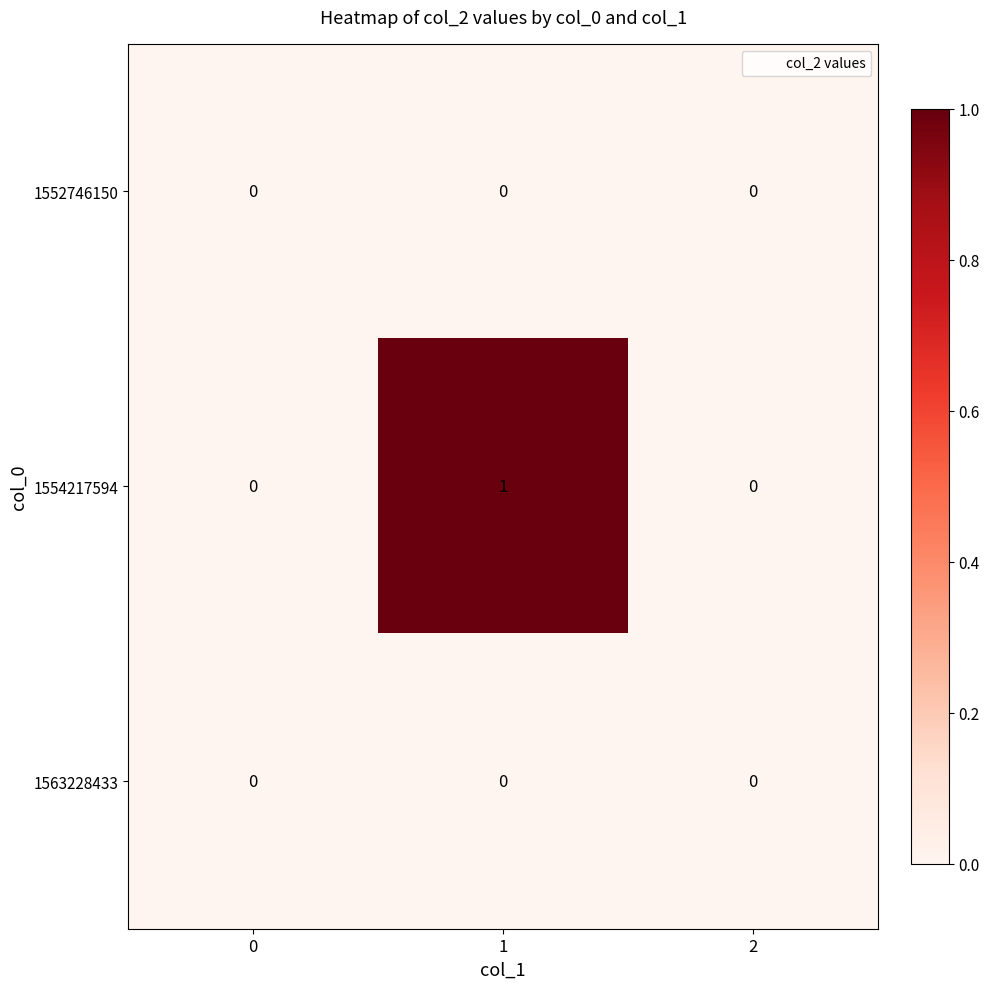

Reading left to right, what are all the values shown in this chart?

1552746150: 0	0	0
1554217594: 0	1	0
1563228433: 0	0	0